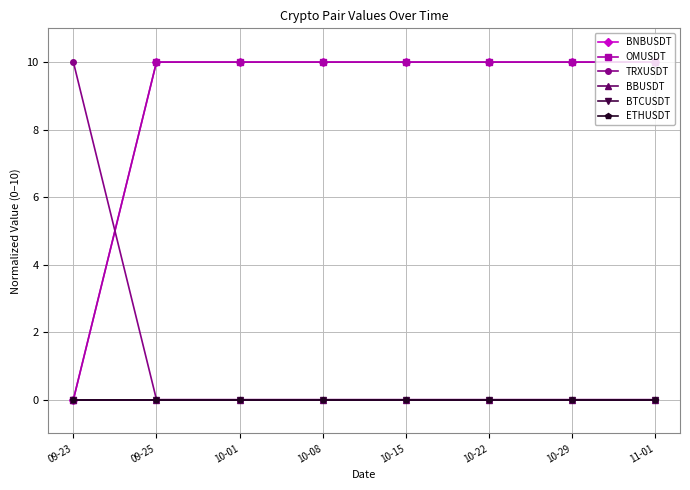

Does the chart have visible grid lines?

Yes